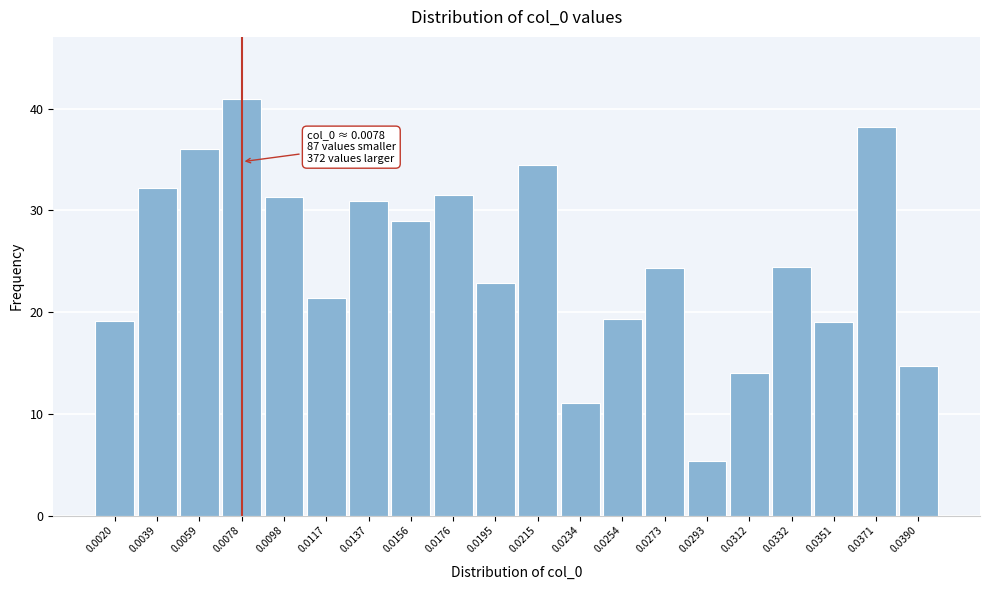

What is the value of the 17th bar from the left?

24.5